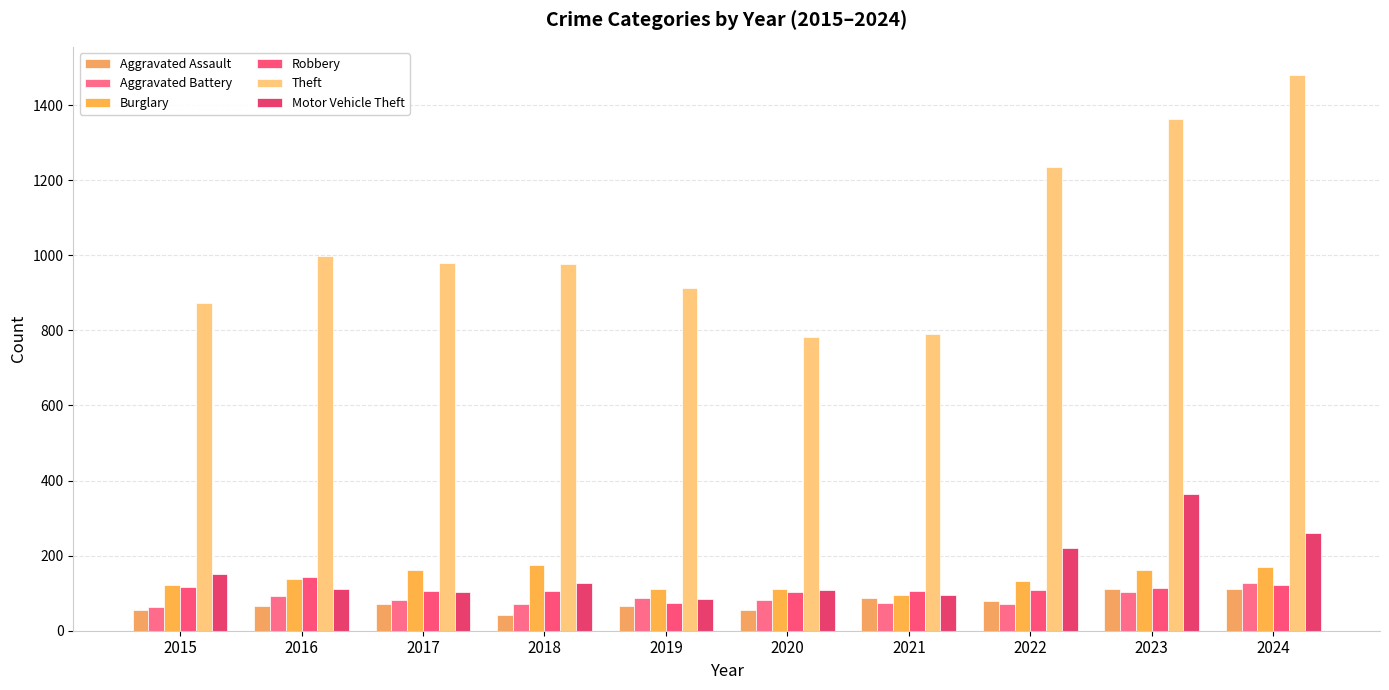

Reading left to right, transcribe all the data shown in this chart.

Aggravated Assault: 2015=54	2016=66	2017=72	2018=43	2019=65	2020=56	2021=86	2022=78	2023=110	2024=112
Aggravated Battery: 2015=64	2016=93	2017=83	2018=70	2019=88	2020=82	2021=75	2022=71	2023=102	2024=127
Burglary: 2015=121	2016=139	2017=162	2018=176	2019=110	2020=110	2021=95	2022=132	2023=161	2024=169
Robbery: 2015=117	2016=144	2017=105	2018=107	2019=75	2020=102	2021=105	2022=108	2023=113	2024=121
Theft: 2015=874	2016=999	2017=979	2018=977	2019=914	2020=782	2021=791	2022=1235	2023=1363	2024=1481
Motor Vehicle Theft: 2015=152	2016=110	2017=104	2018=127	2019=84	2020=109	2021=96	2022=219	2023=363	2024=259